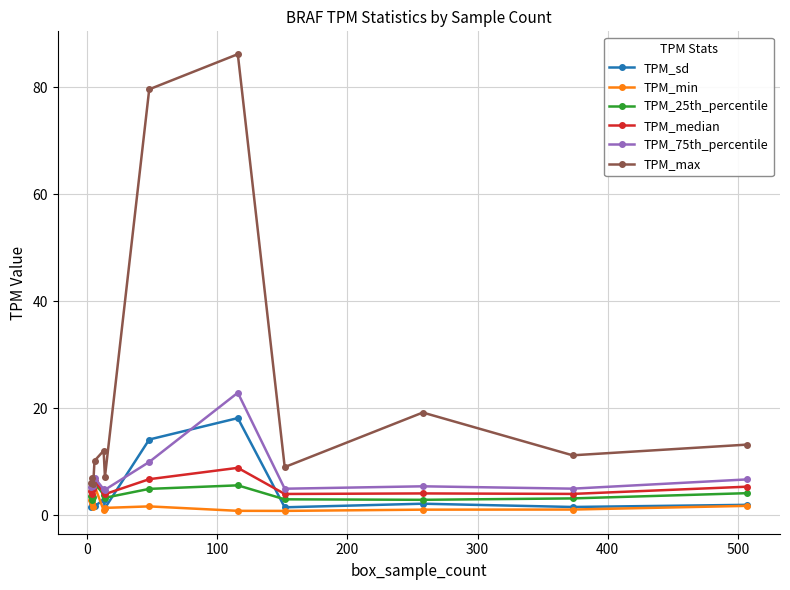

What is the minimum value for TPM_25th_percentile?

2.9